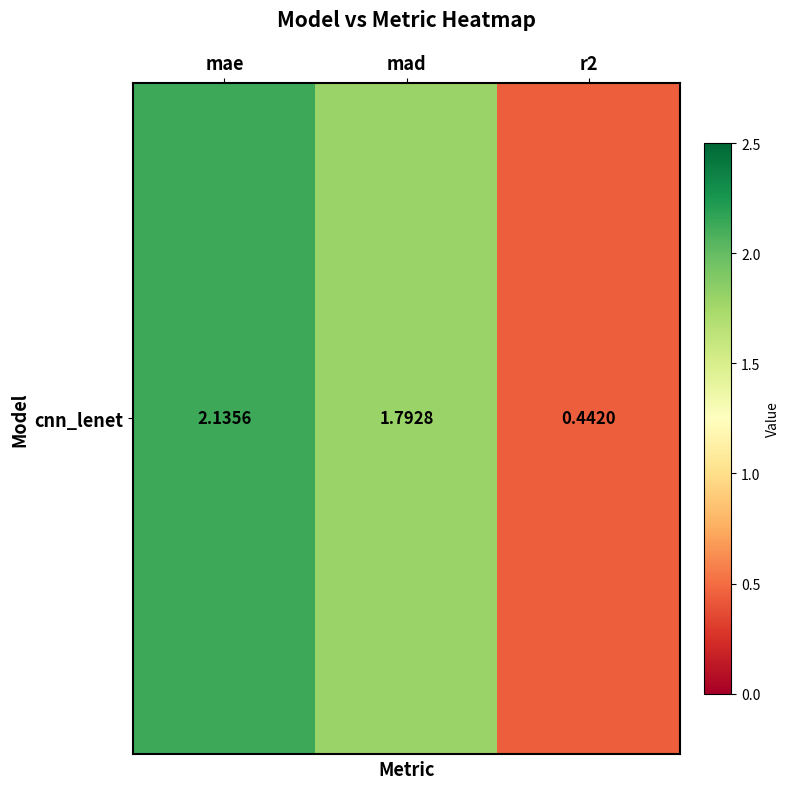

What is the sum of all values?

4.4